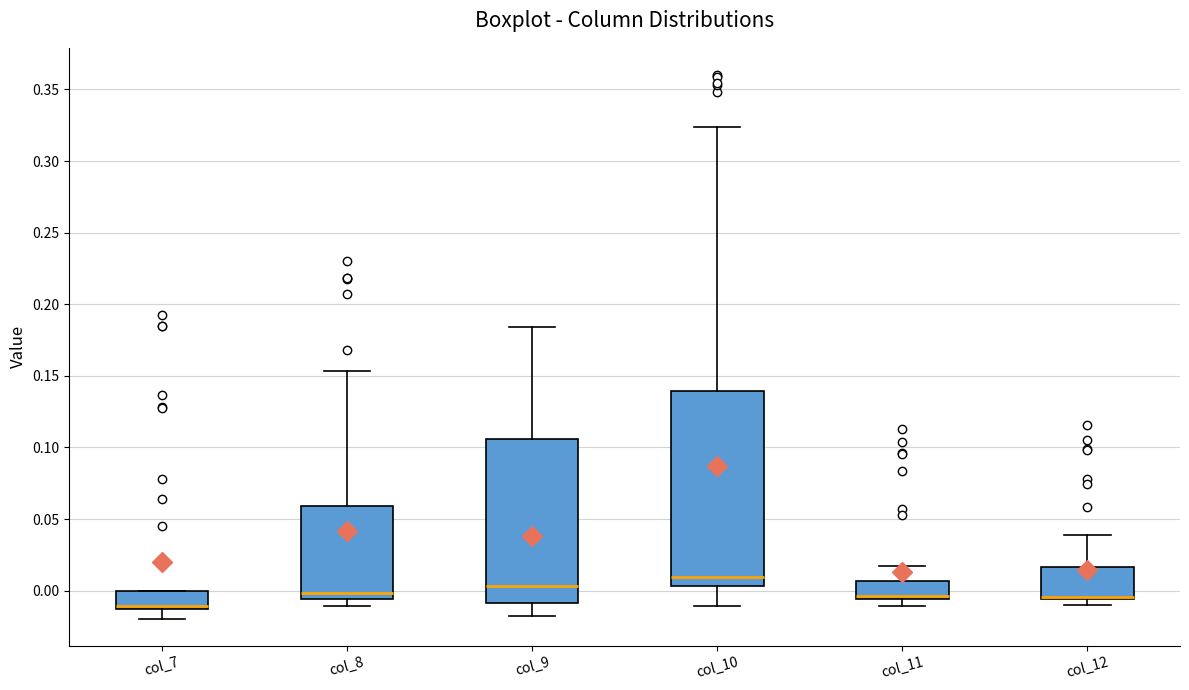

Reading left to right, read every box against the y-axis: the position of its median line, the range the box covers, and the ends of its whiskers. The values are not printed on the chart, so give them approximately, as read against the axis.

col_7: median -0.010, box -0.015 to 0.000, whiskers -0.020 to 0.000
col_8: median 0.000, box -0.005 to 0.060, whiskers -0.010 to 0.155
col_9: median 0.005, box -0.010 to 0.105, whiskers -0.020 to 0.185
col_10: median 0.010, box 0.005 to 0.140, whiskers -0.010 to 0.325
col_11: median -0.005 (just above the box's lower edge), box -0.005 to 0.005, whiskers -0.010 to 0.020
col_12: median -0.005 (drawn on the box's lower edge), box -0.005 to 0.015, whiskers -0.010 to 0.040